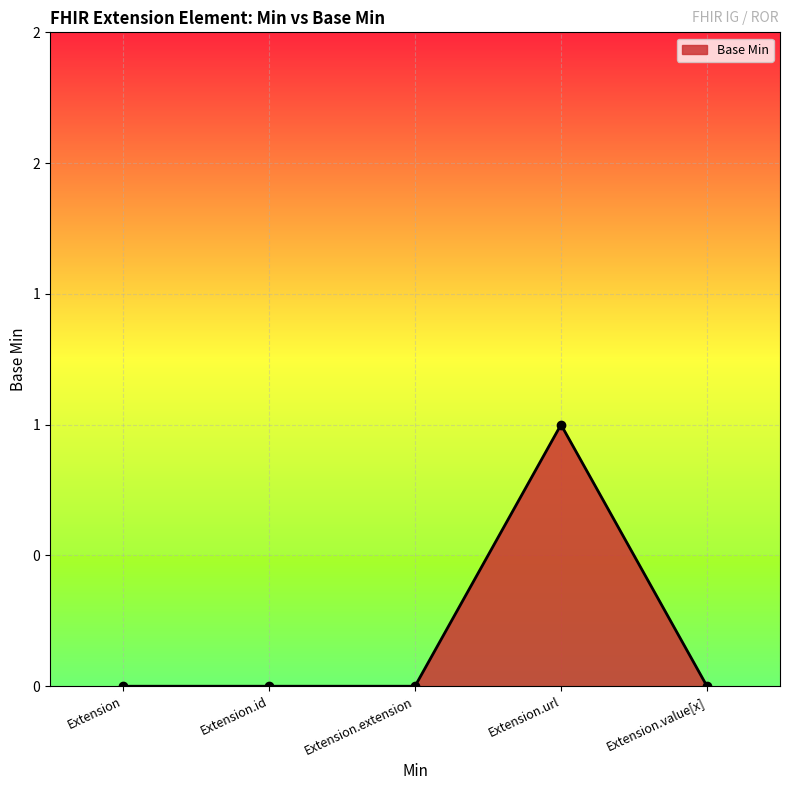

Is this an area chart (filled region under the line)?

Yes